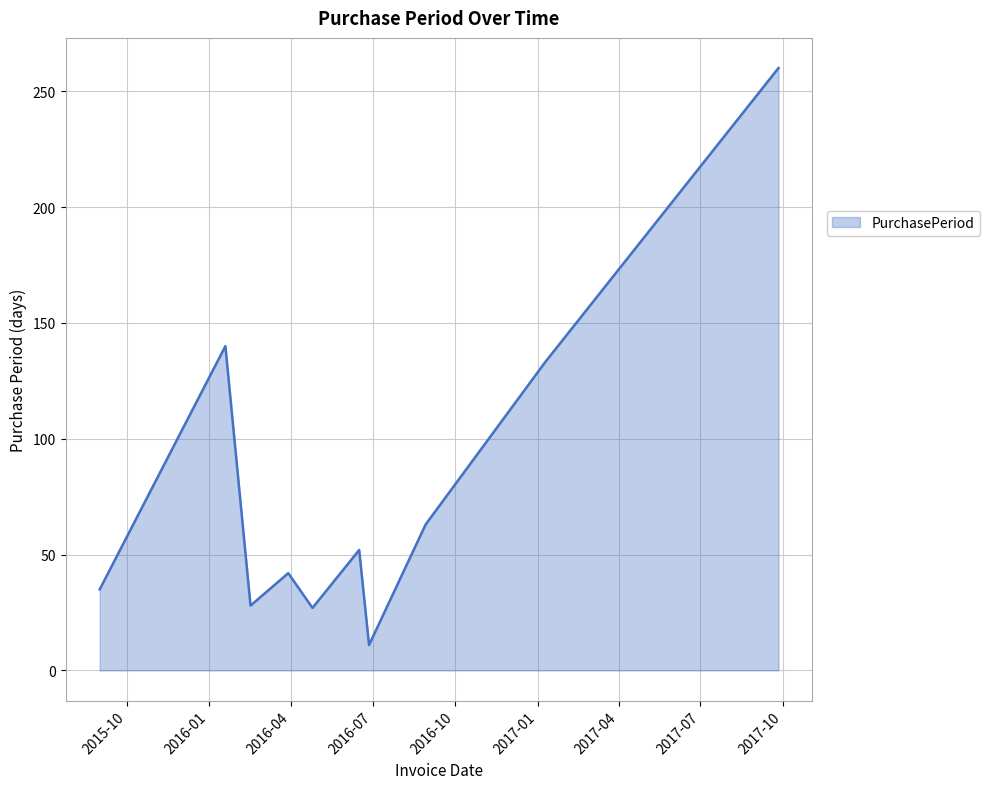

What is the difference between the maximum and minimum values?

249